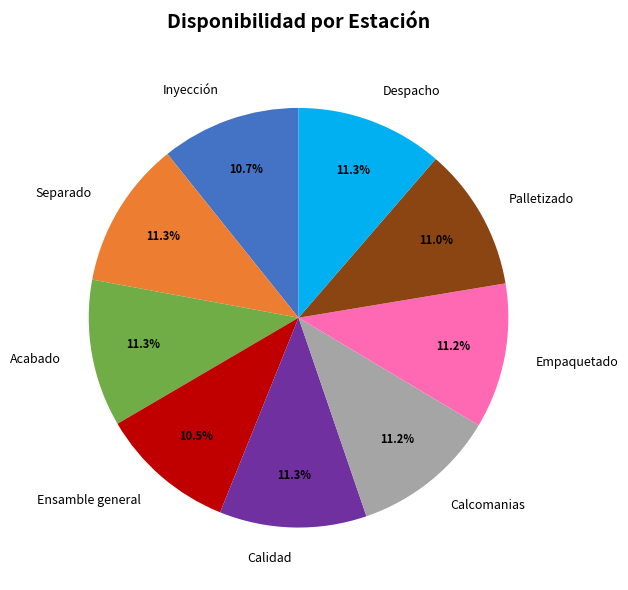

Does Empaquetado account for over 50% of the chart?

No